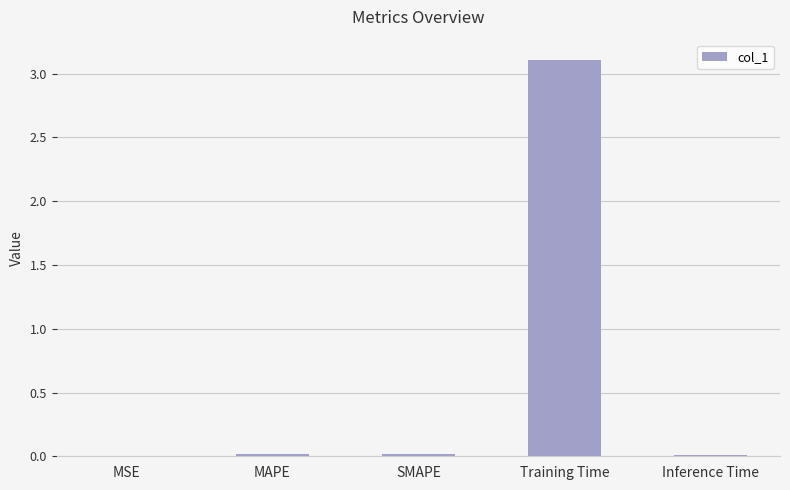

What is the maximum value shown in the chart?

3.1